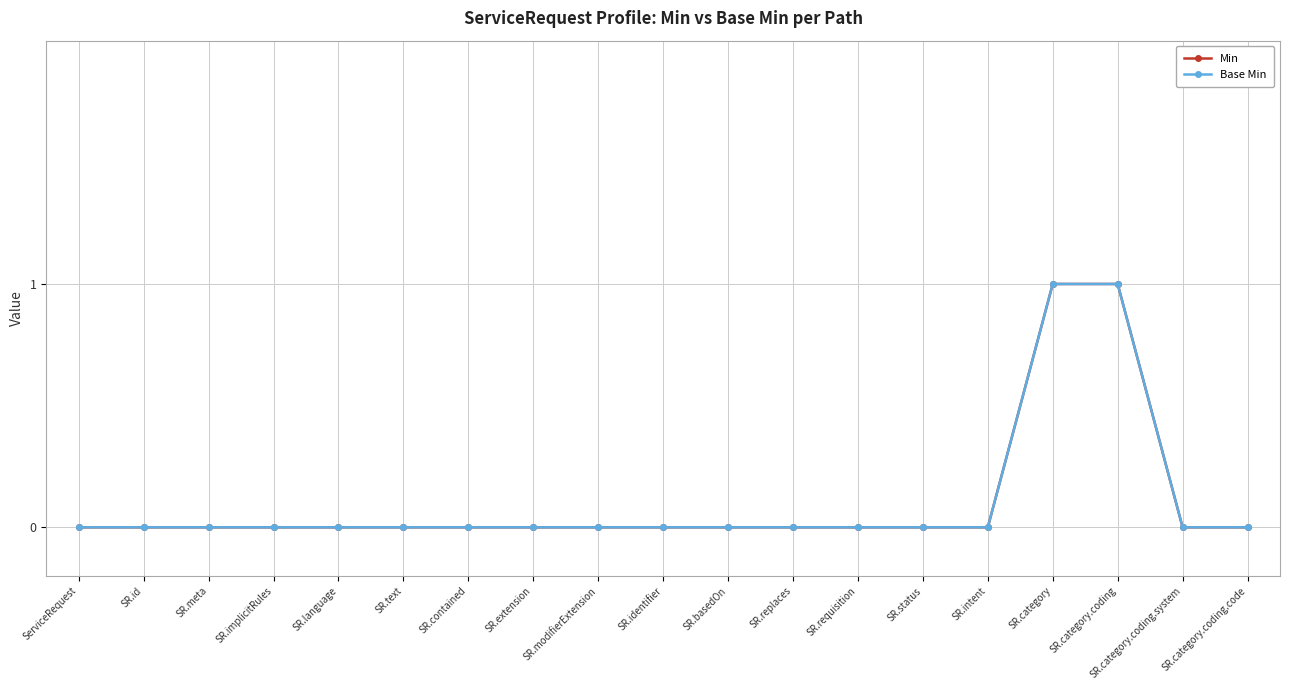

Which series changed the most between SR.meta and SR.basedOn?

Min